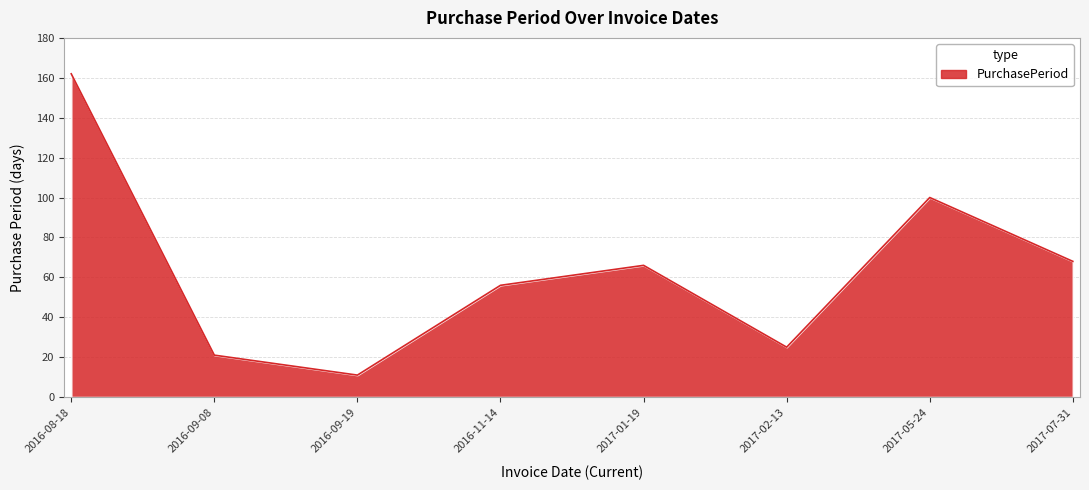

Does the chart have visible grid lines?

Yes